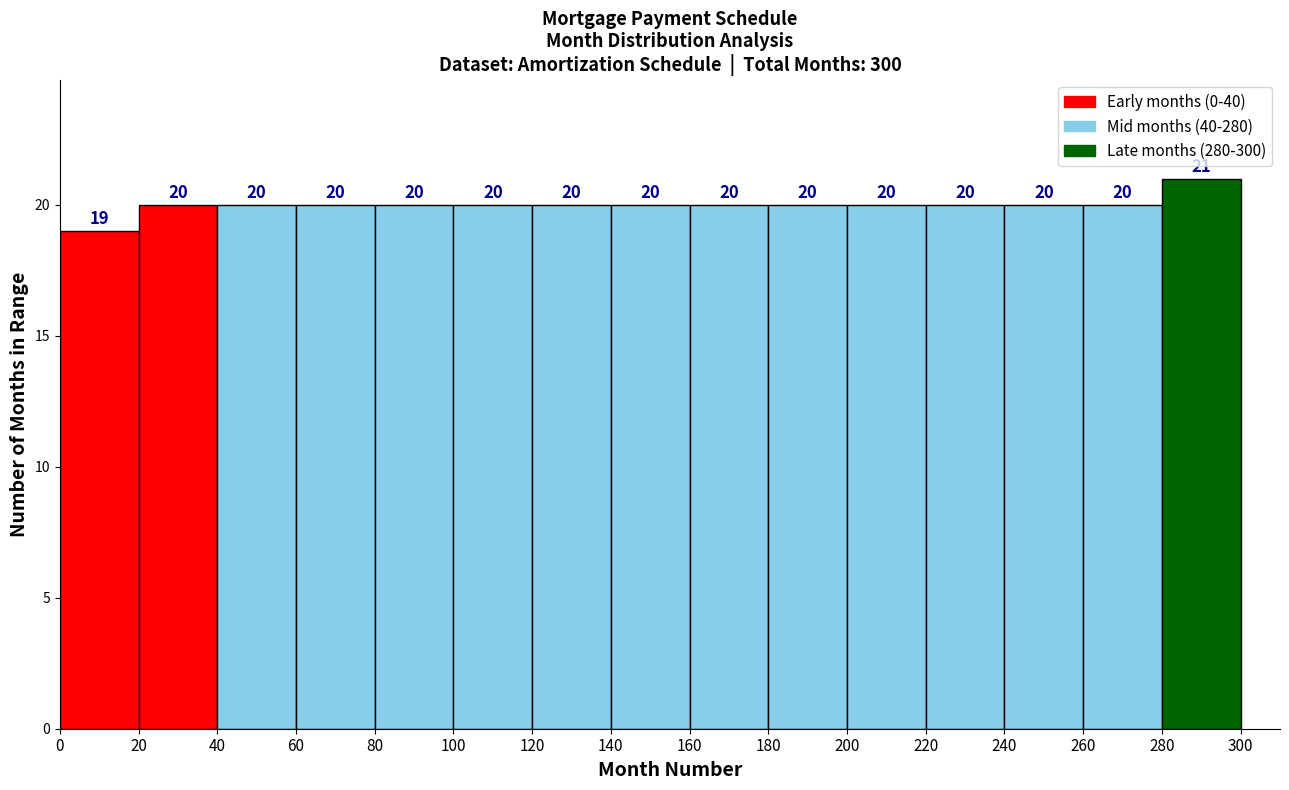

Reading left to right, list every bar in this chart as the range it spans on the x-axis followed by its height.

0 to 20: 19
20 to 40: 20
40 to 60: 20
60 to 80: 20
80 to 100: 20
100 to 120: 20
120 to 140: 20
140 to 160: 20
160 to 180: 20
180 to 200: 20
200 to 220: 20
220 to 240: 20
240 to 260: 20
260 to 280: 20
280 to 300: 21